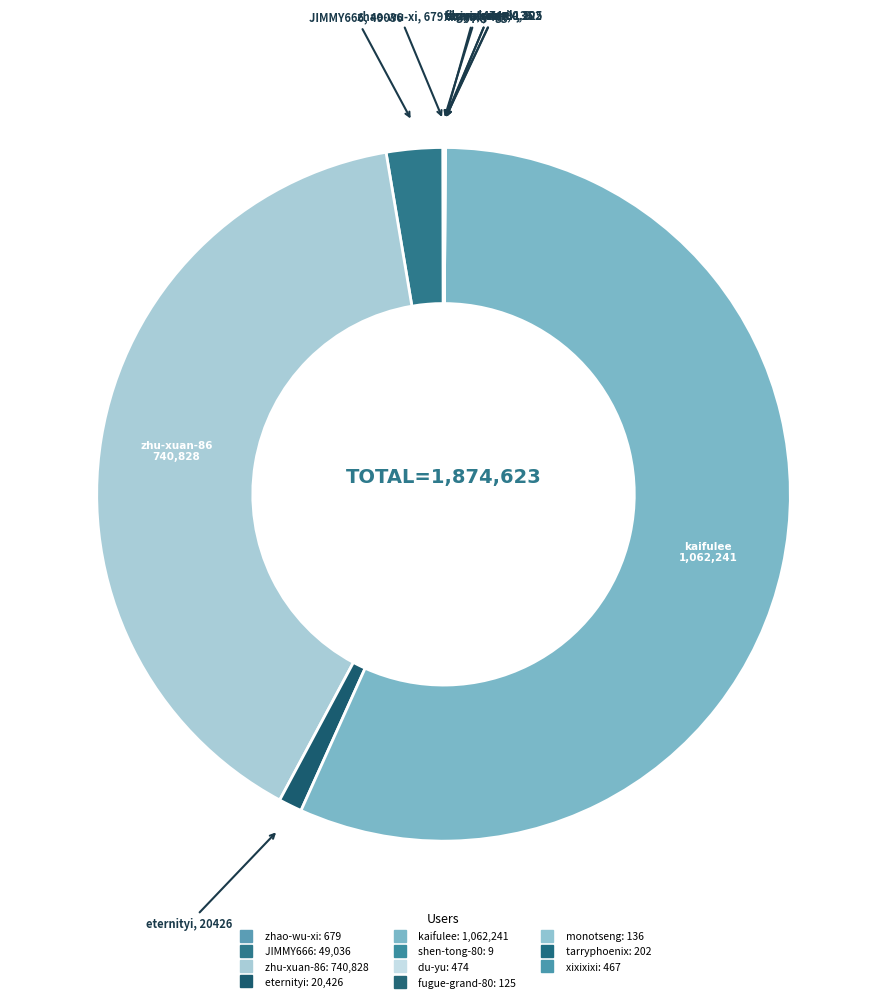

Does zhu-xuan-86 account for over 50% of the chart?

No